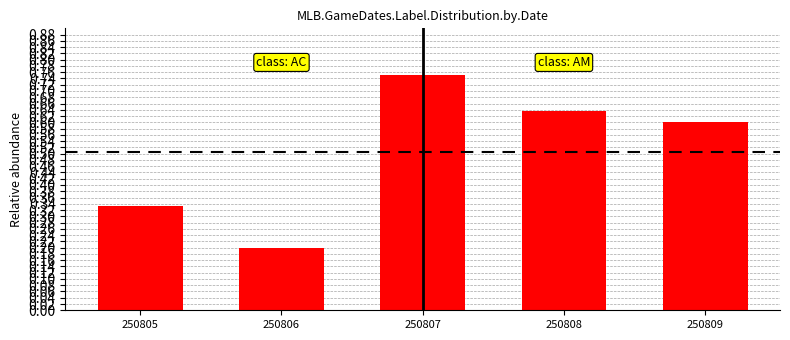

Rank the categories by value from lowest to highest.

250806, 250805, 250809, 250808, 250807